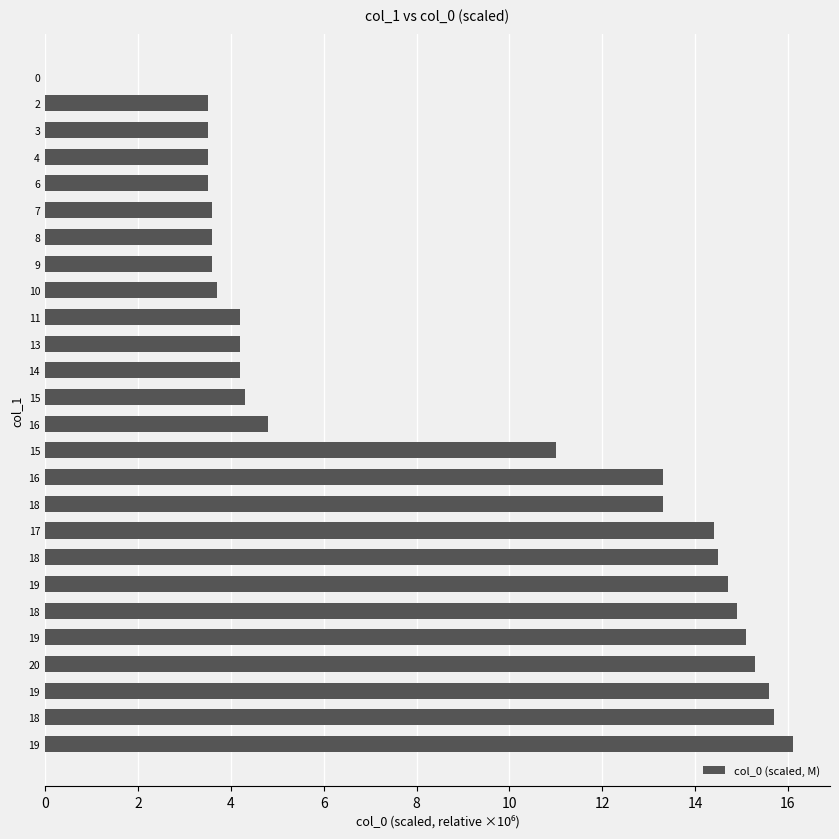

Count the number of data series in this chart.

1